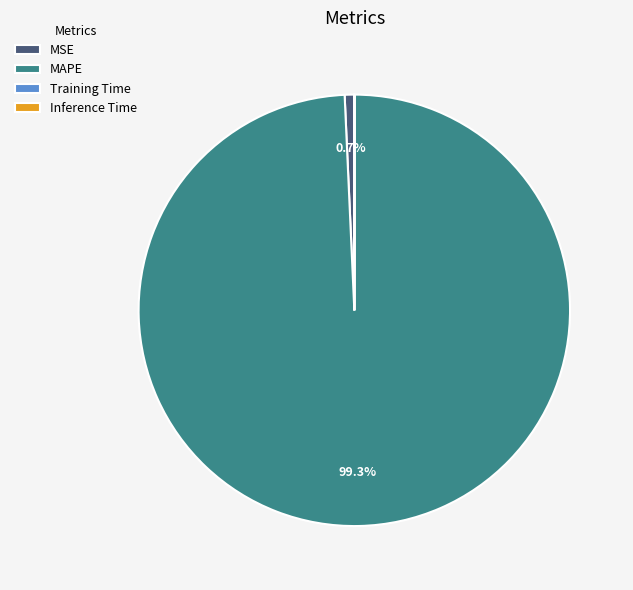

Which slice is the largest?

MAPE